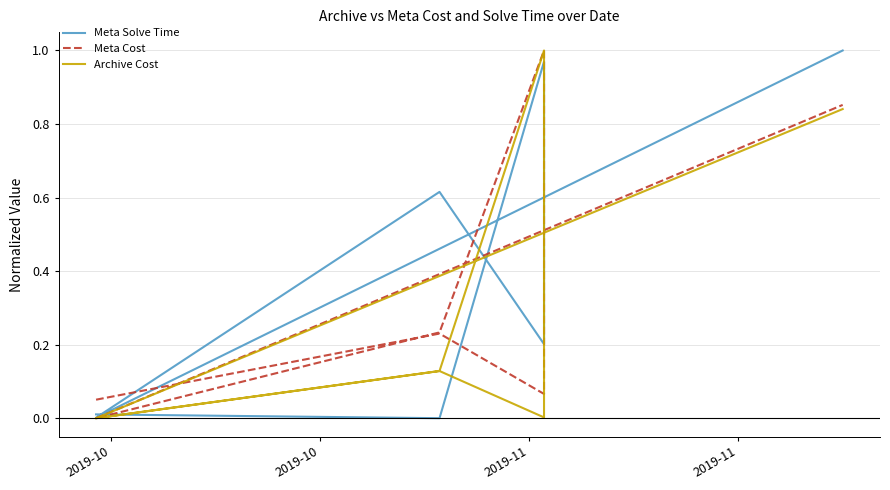

List the series in order of their overall mean, highest first.

Meta Solve Time, Meta Cost, Archive Cost